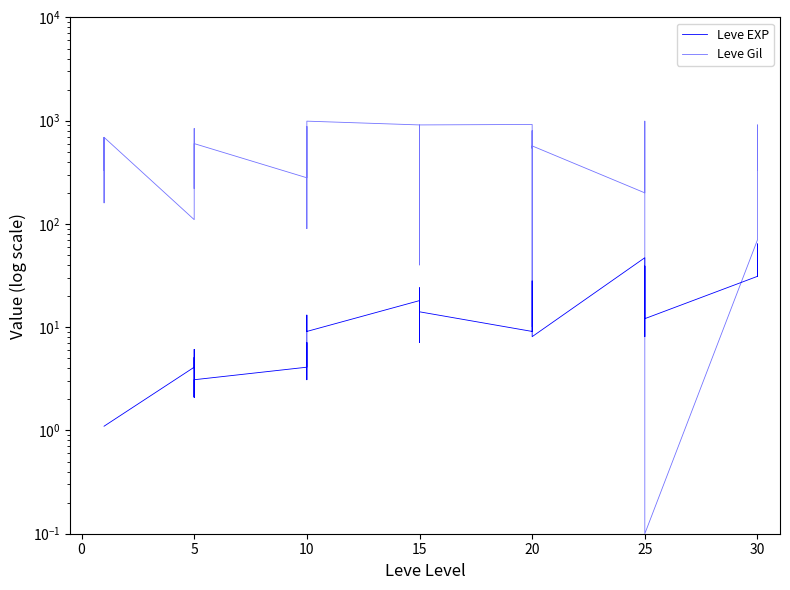

How many values in the Leve EXP series exceed 9?

22